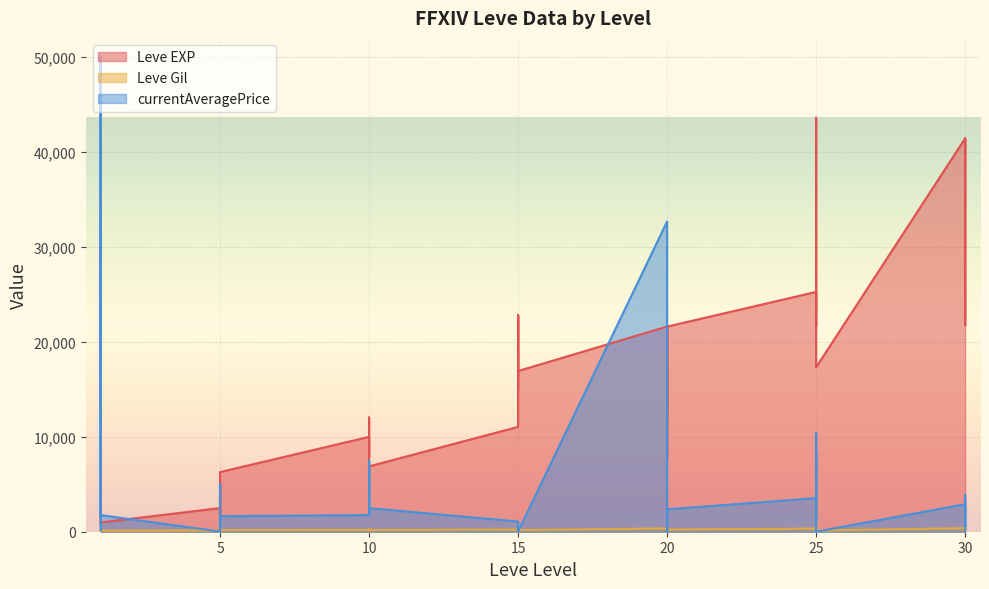

What is the difference between the second highest and second lowest values in the Leve EXP series?

40610